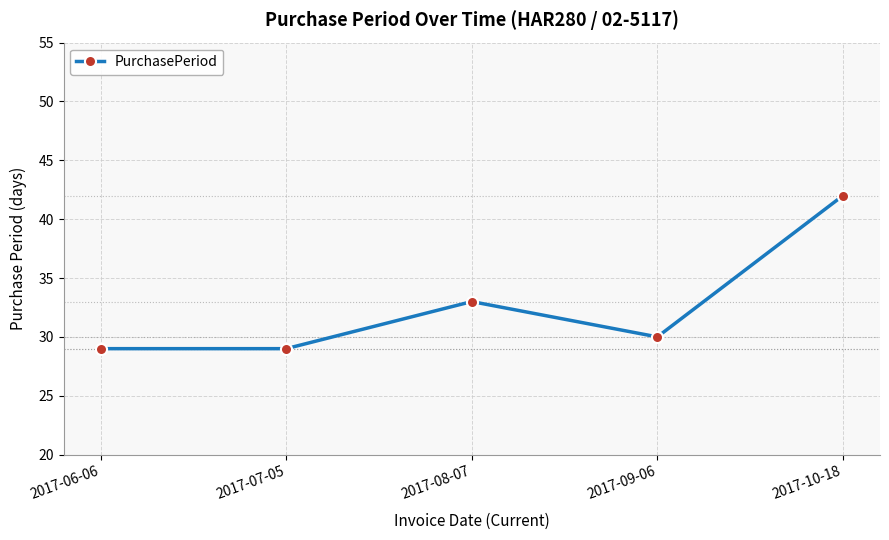

How many lines are shown in the chart?

1